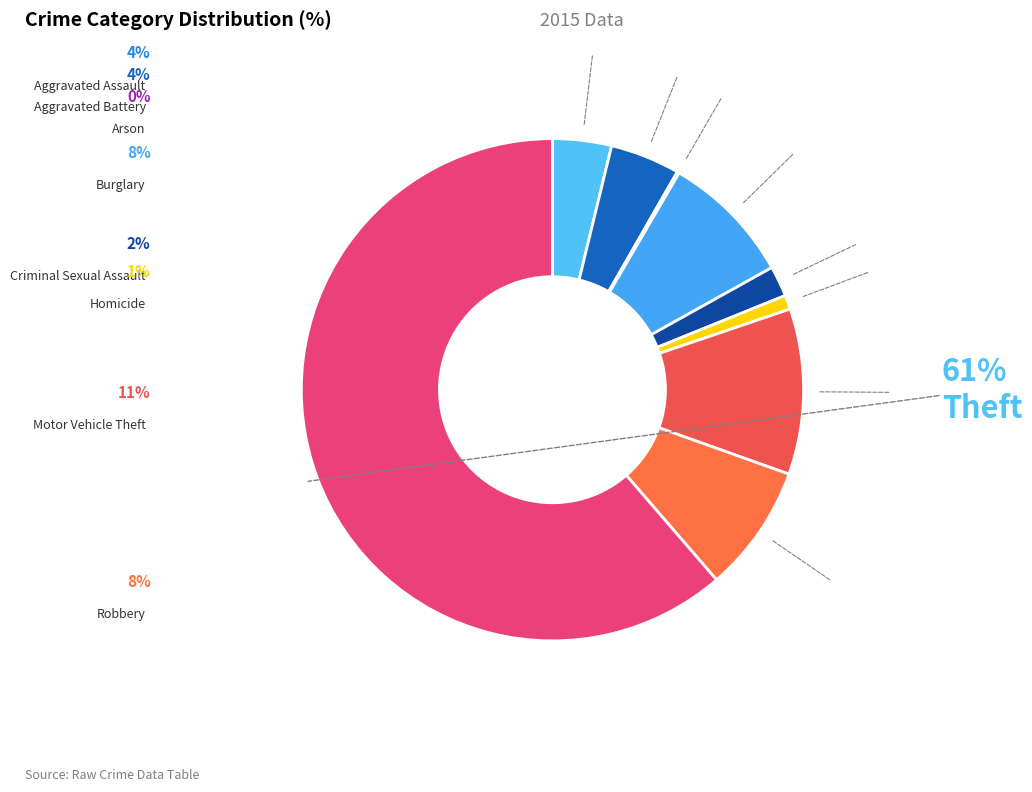

Approximately how many times larger is the value at Burglary compared to Aggravated Assault?

2.2